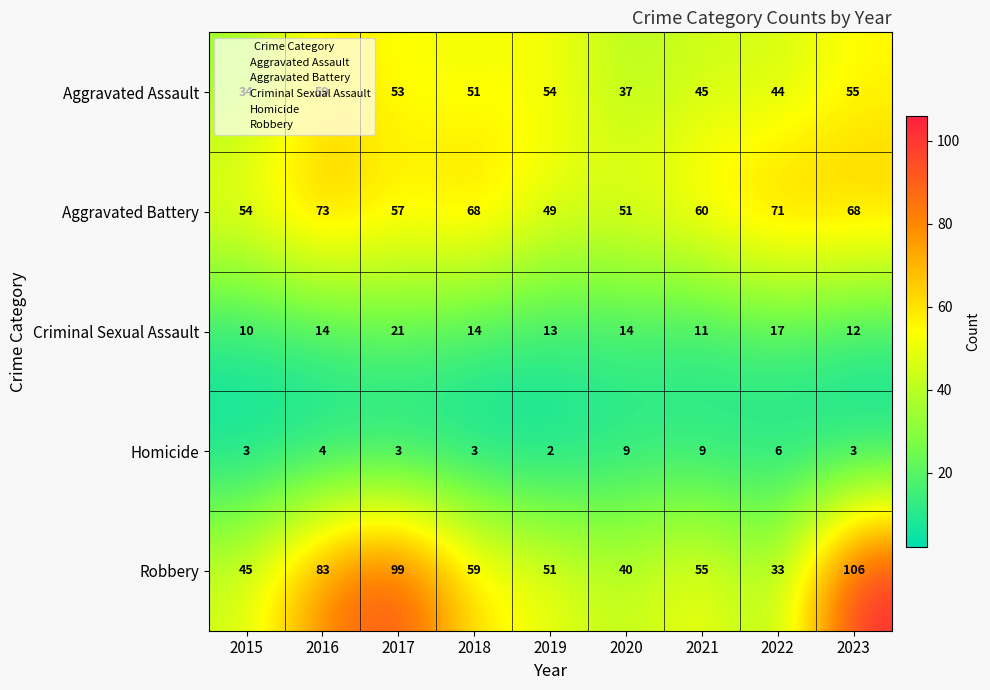

What is the sum of the Aggravated Battery values at 2016 and 2015?

127